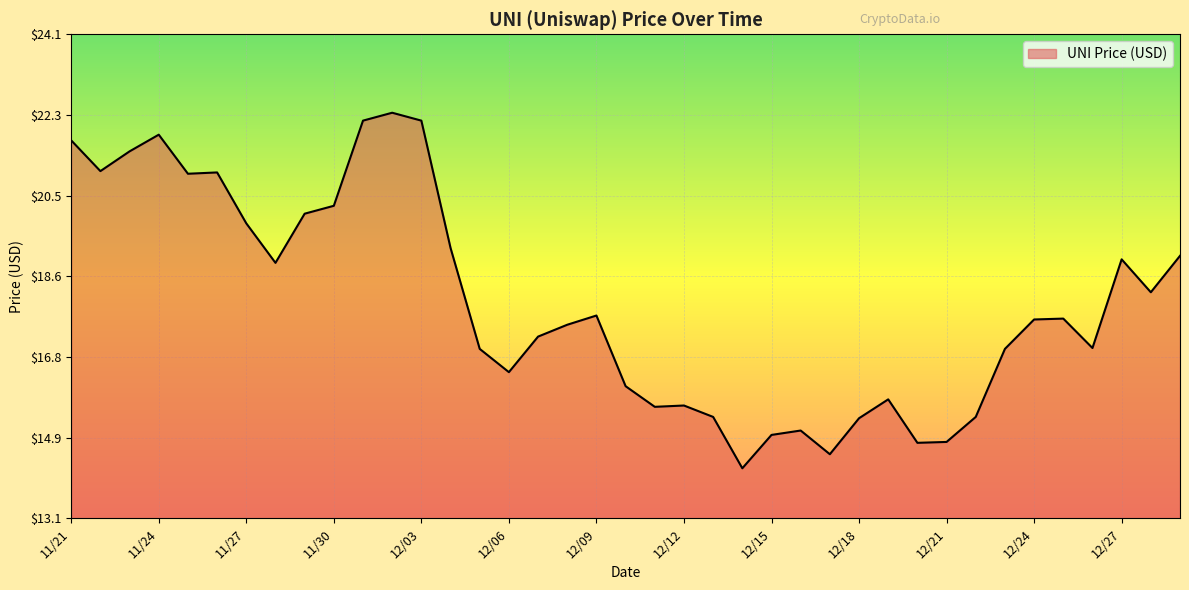

What is the difference between the maximum and minimum values?

8.1